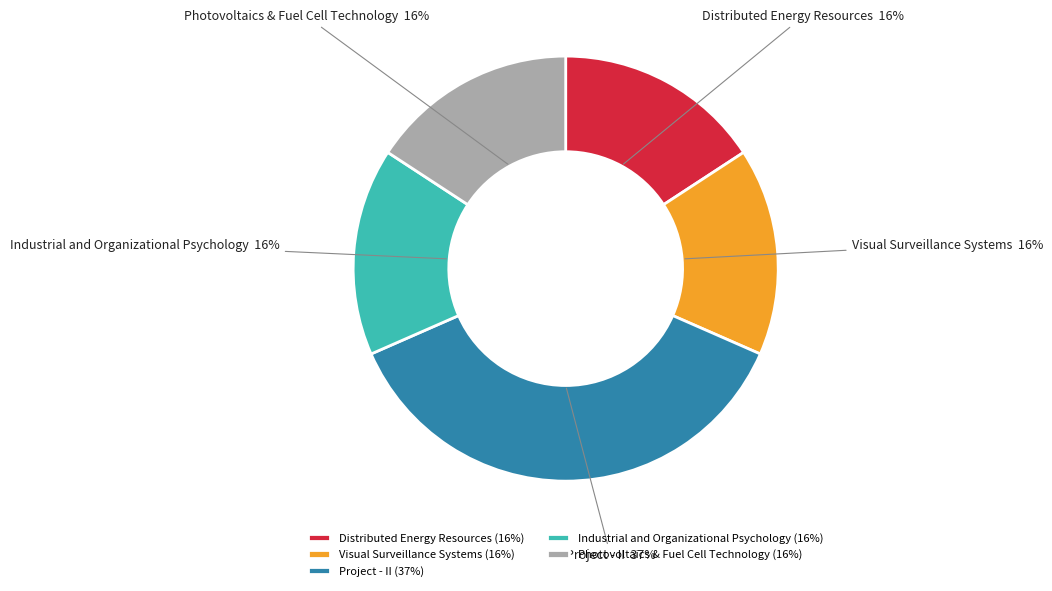

Count the number of slices in the pie.

5